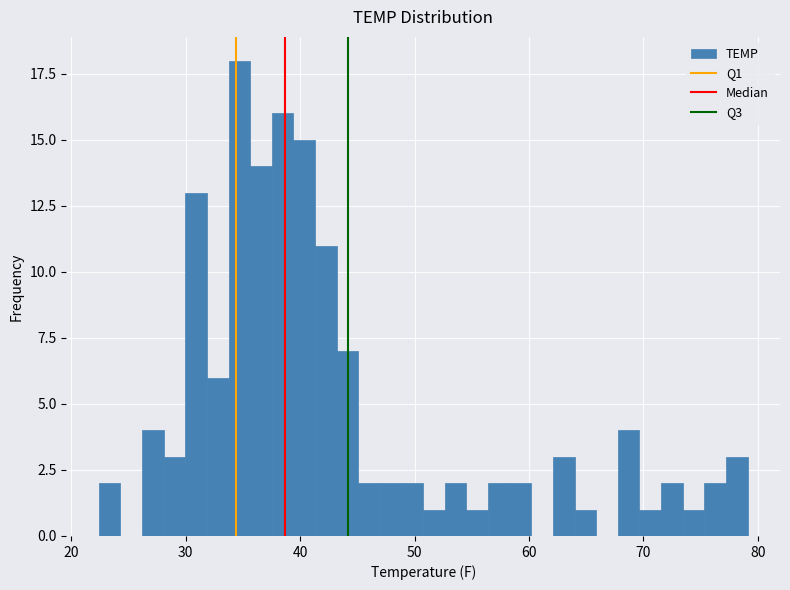

Read against the x-axis, roughly where is the centre of the tallest bar?

35